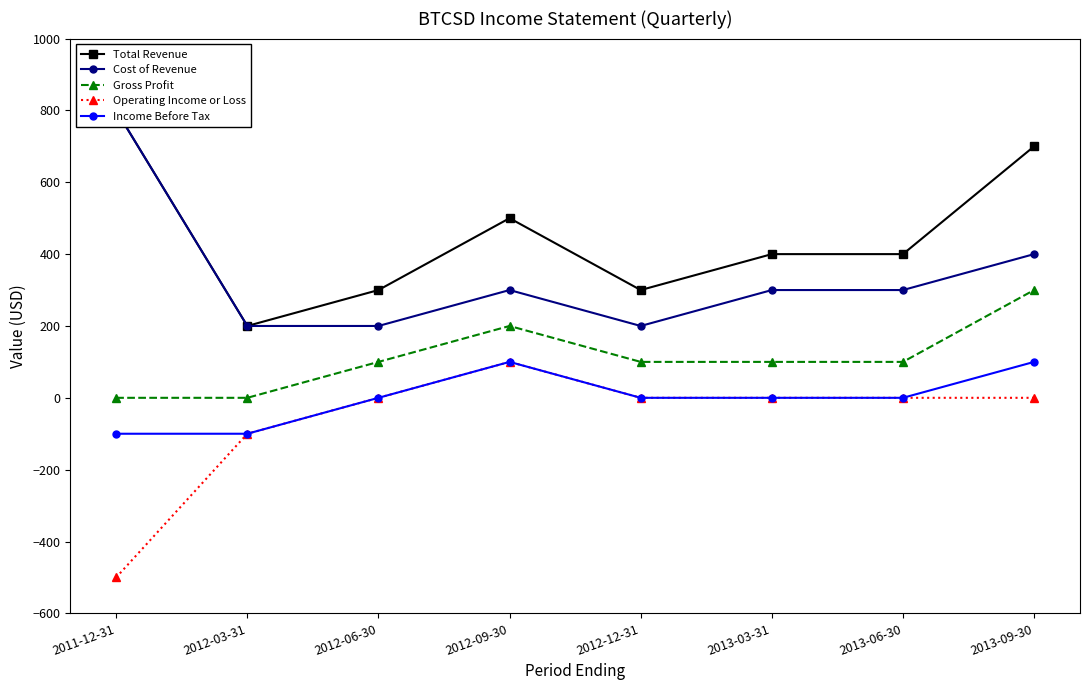

What is the spread (max minus min) of values at 2011-12-31?

1300